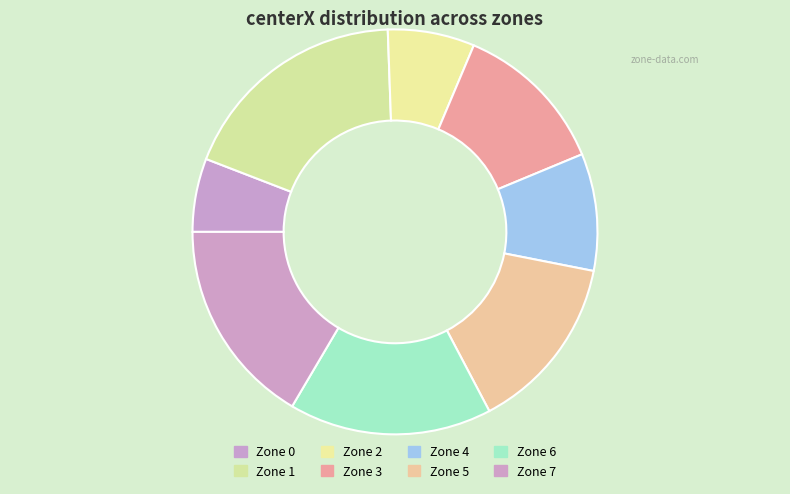

What percentage is NOT represented by Zone 6?

83.8%